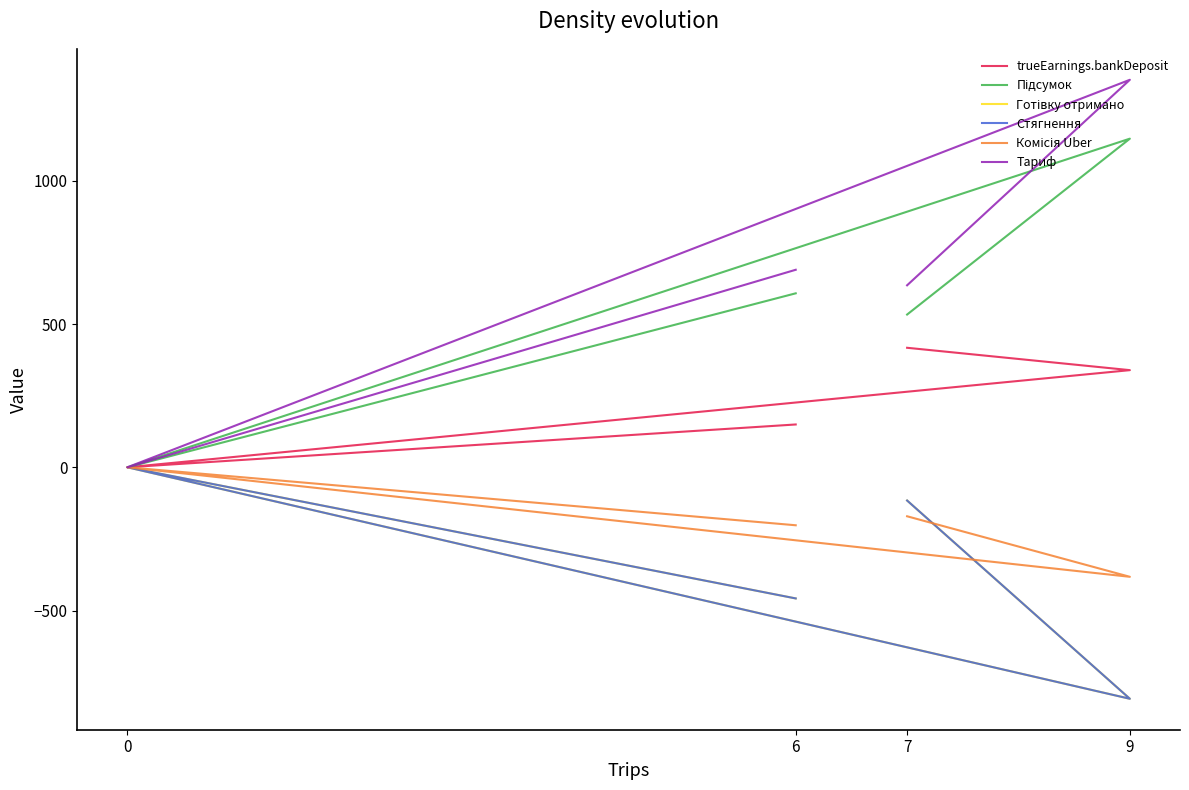

What is the difference between the trueEarnings.bankDeposit values at 0 and 9?

339.0